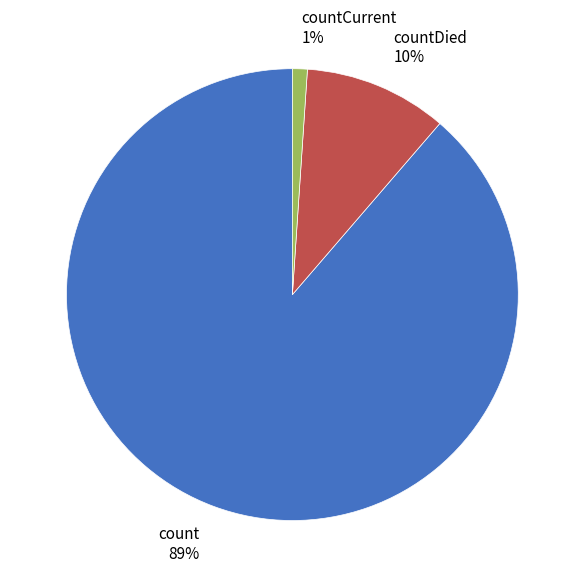

To the nearest percent, what is the average slice percentage?

33%